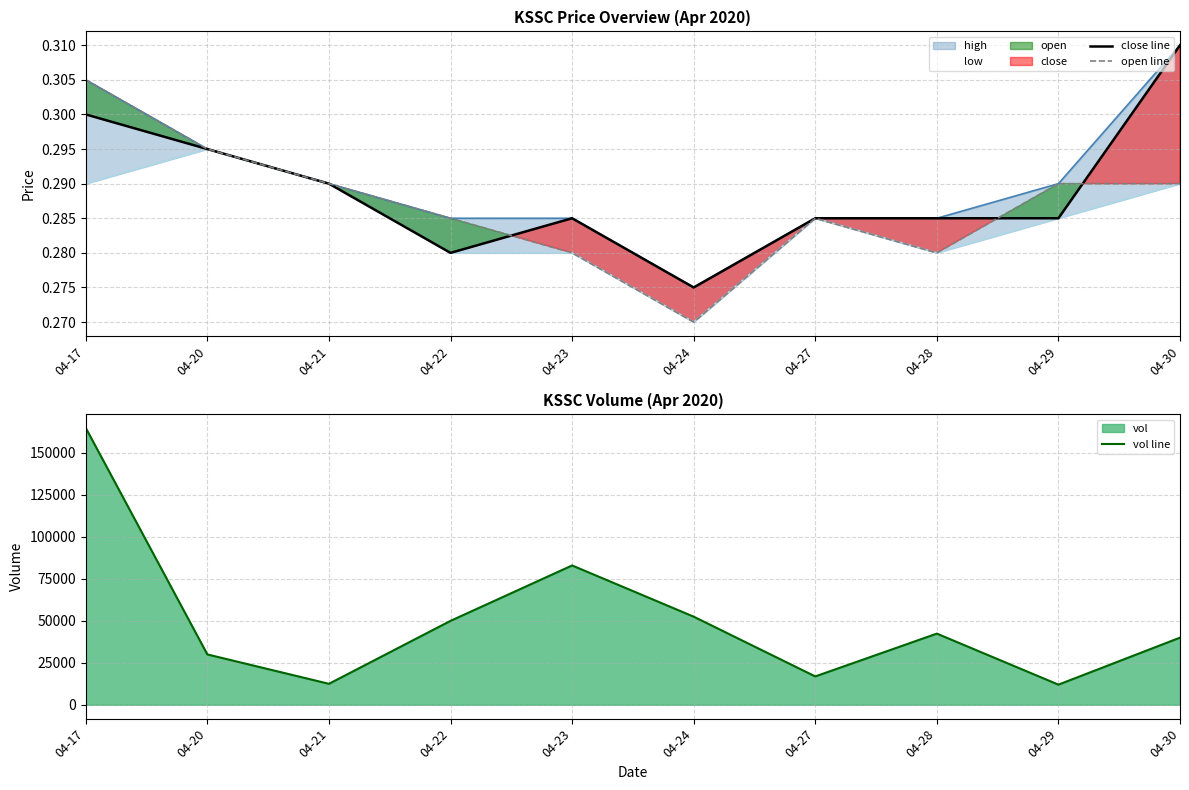

What is the minimum value shown in the chart?

0.3